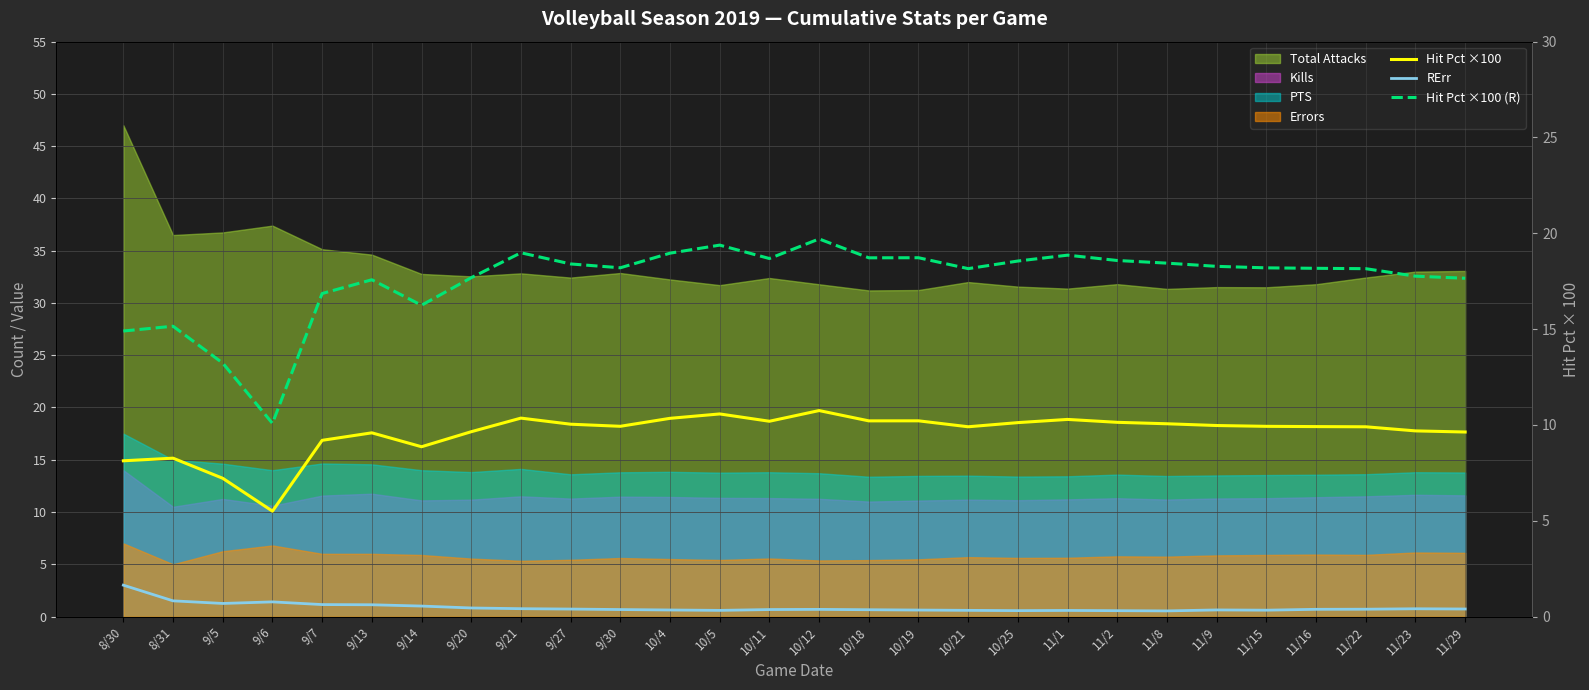

Which category has the lowest value in the Hit Pct ×100 (R) series?

9/6